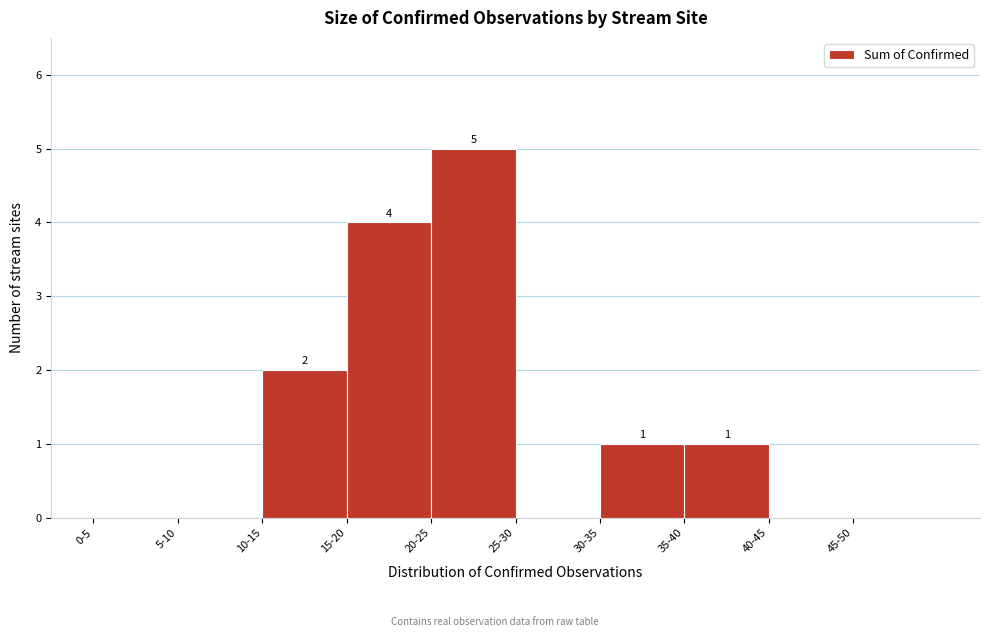

Reading right to left, transcribe all the data shown in this chart.

45-50=0	40-45=0	35-40=1	30-35=1	25-30=0	20-25=5	15-20=4	10-15=2	5-10=0	0-5=0